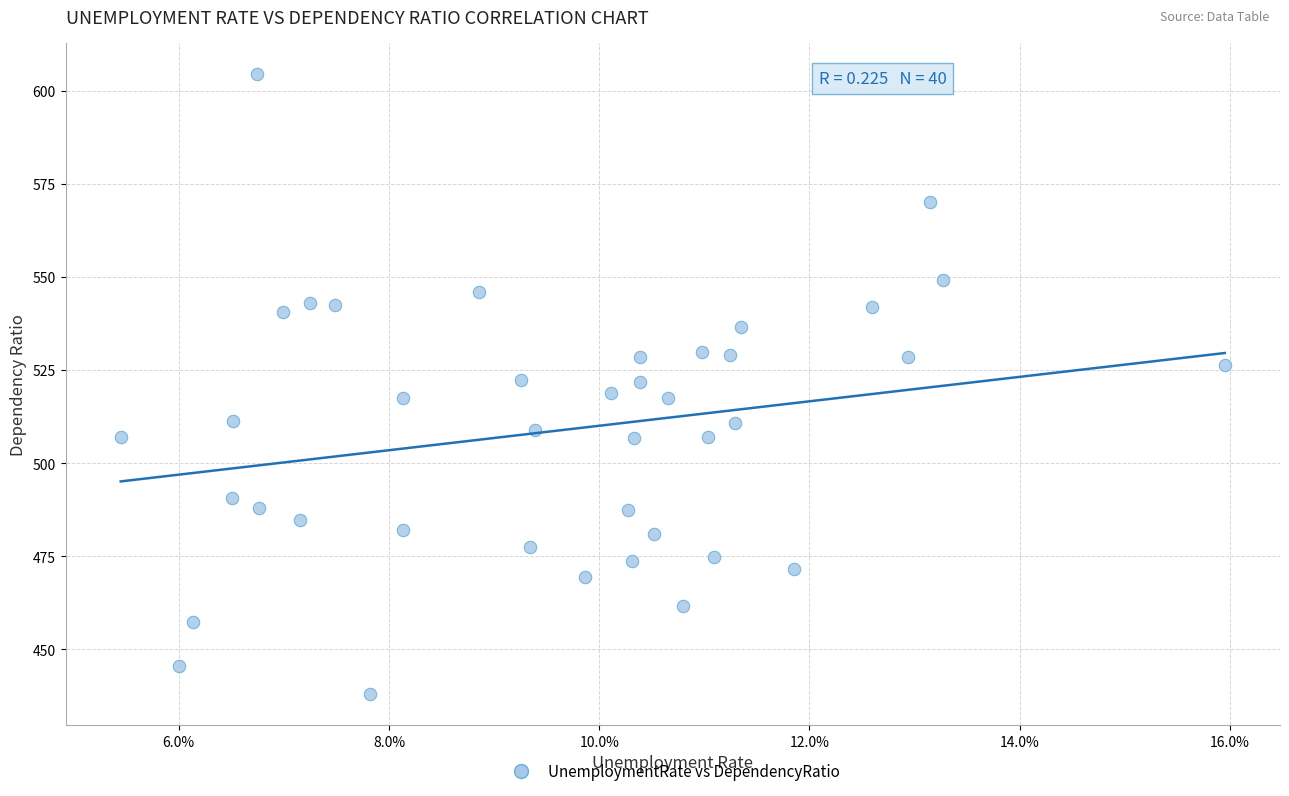

What is the range of Y values (max minus min)?

166.7